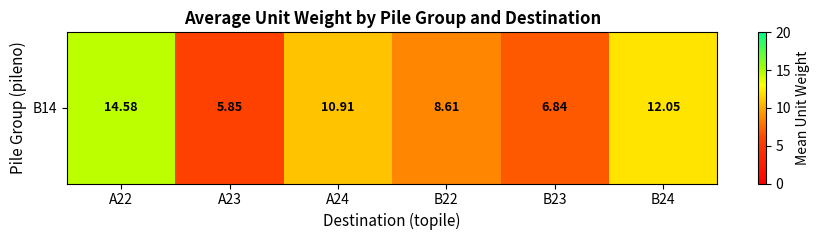

The chart shows a value of 4.5 at B24. True or false?

False